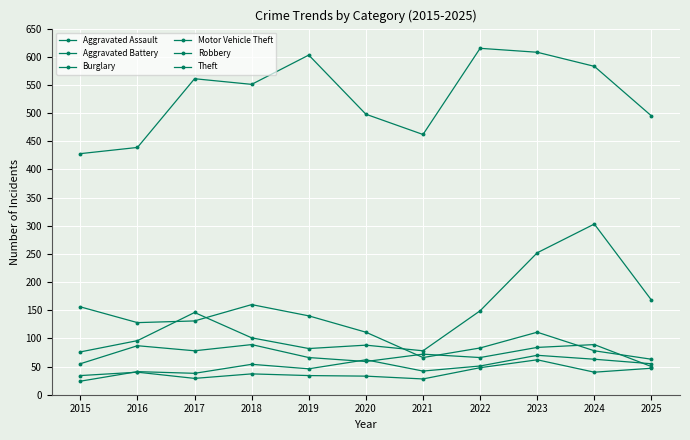

Rank the categories by Burglary value from highest to lowest.

2018, 2015, 2019, 2017, 2016, 2020, 2023, 2022, 2024, 2021, 2025